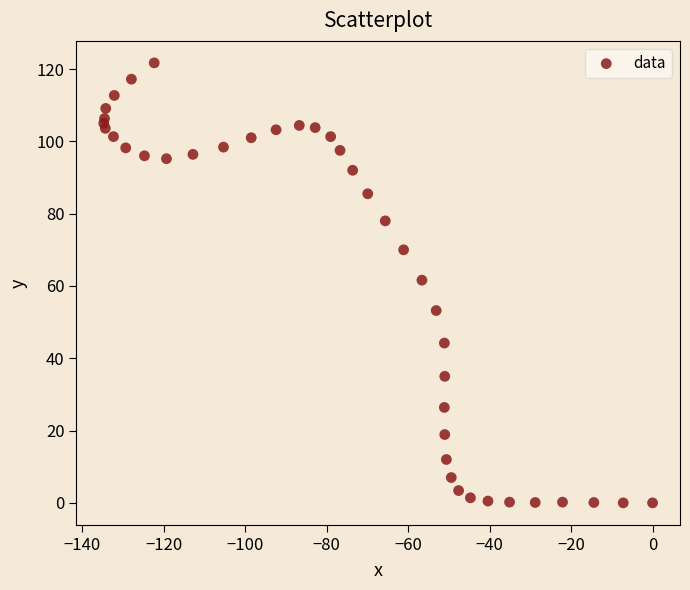

What Y value in the scatter plot is closest to 60?

61.6